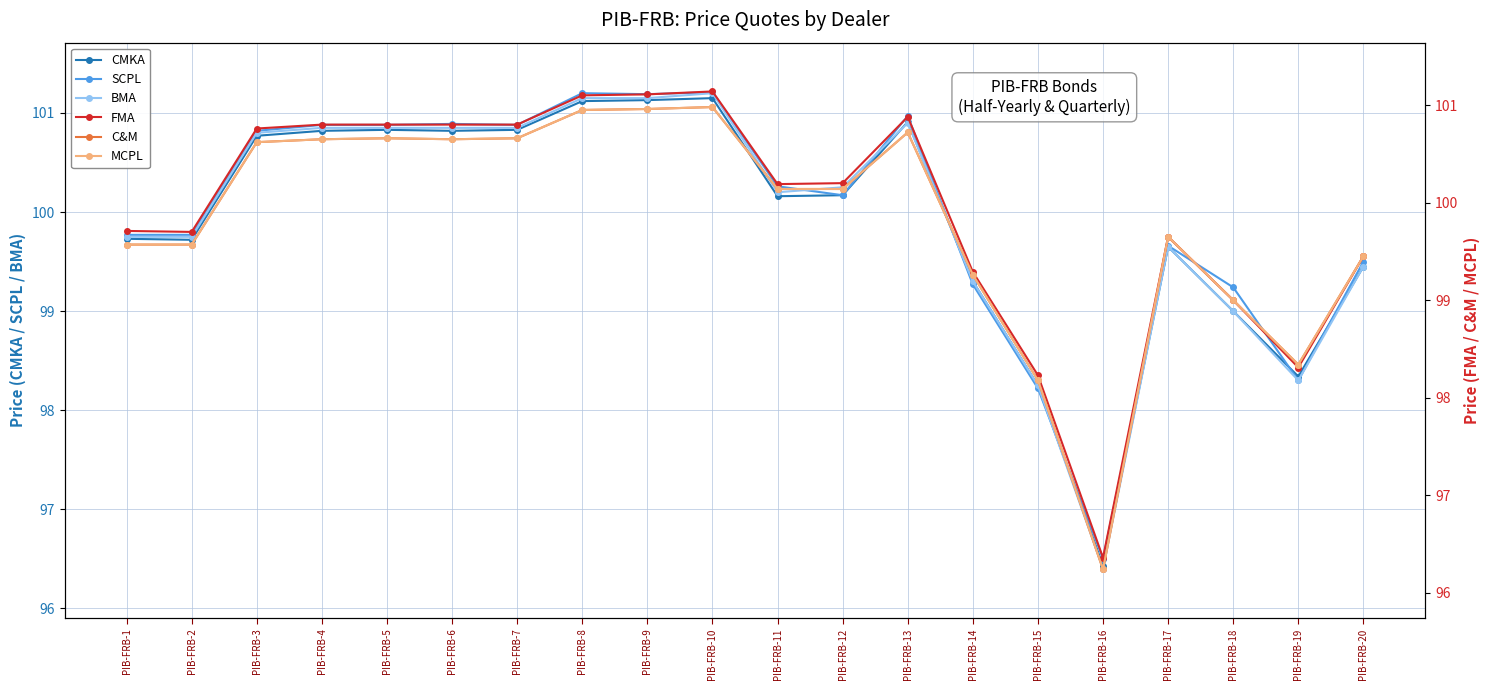

What is the difference between the FMA values at PIB-FRB-5 and PIB-FRB-14?

1.5